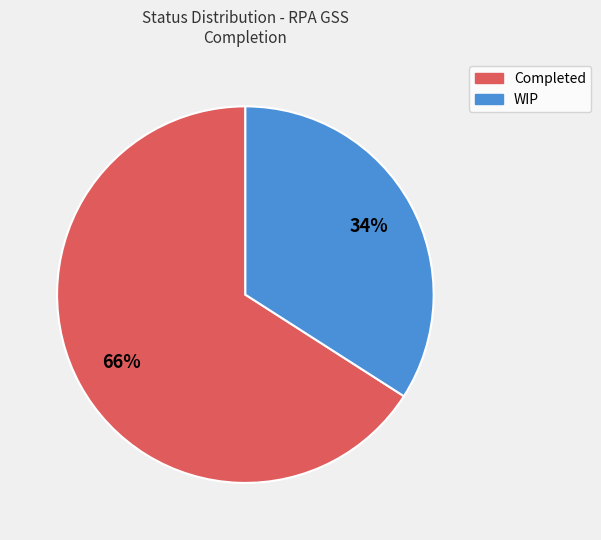

Which has a higher value, WIP or Completed?

Completed